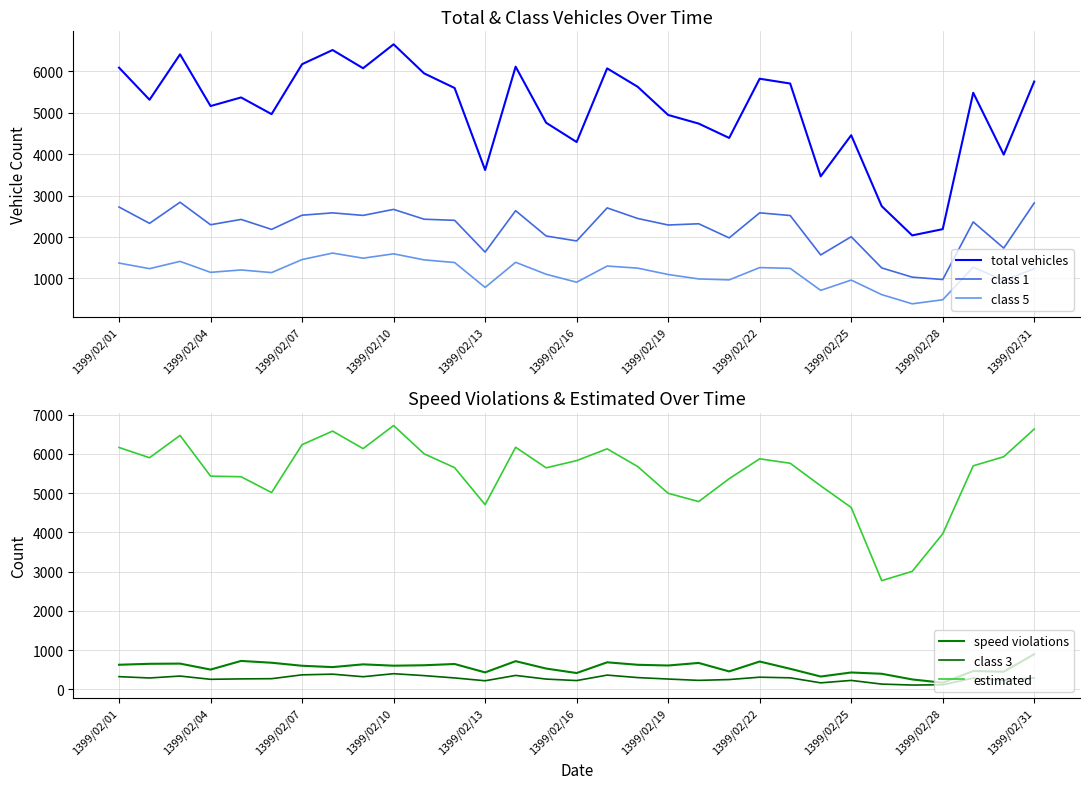

True or false: class 5 and total vehicles cross at least once.

False